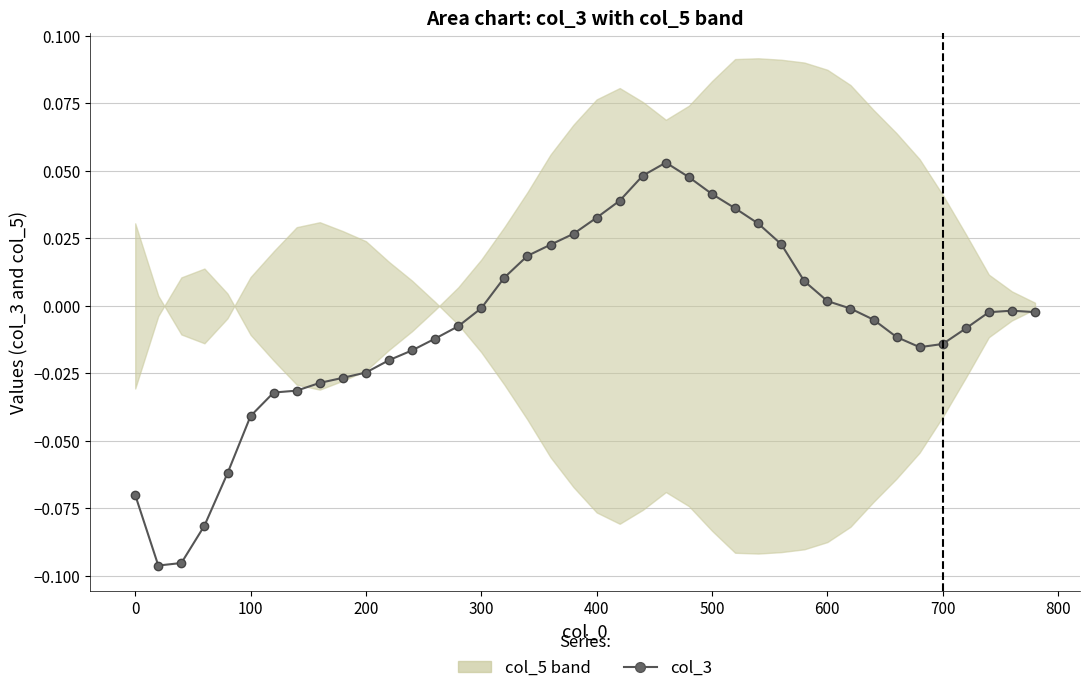

How many lines are shown in the chart?

1